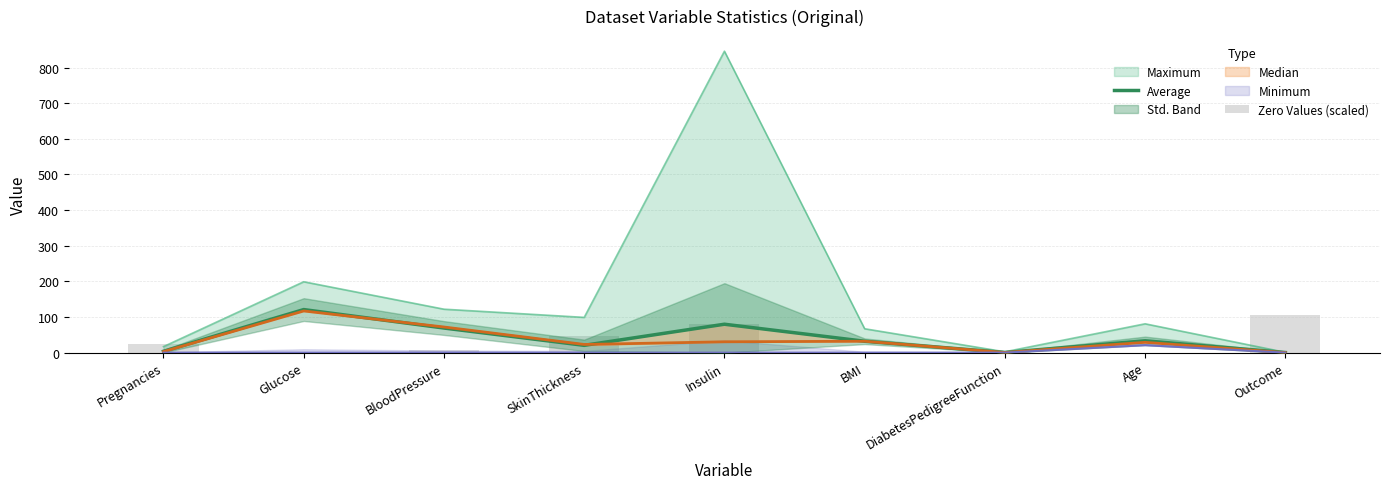

Is the value of Average at Outcome greater than the value of Zero Values (scaled) at SkinThickness?

No